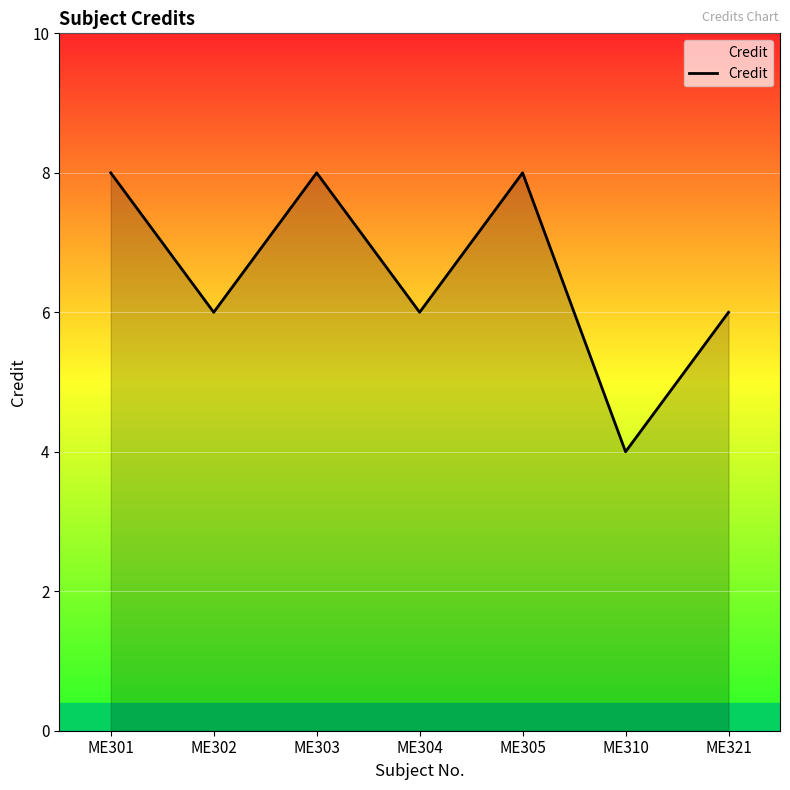

What is the sum of the values at ME301 and ME302?

14